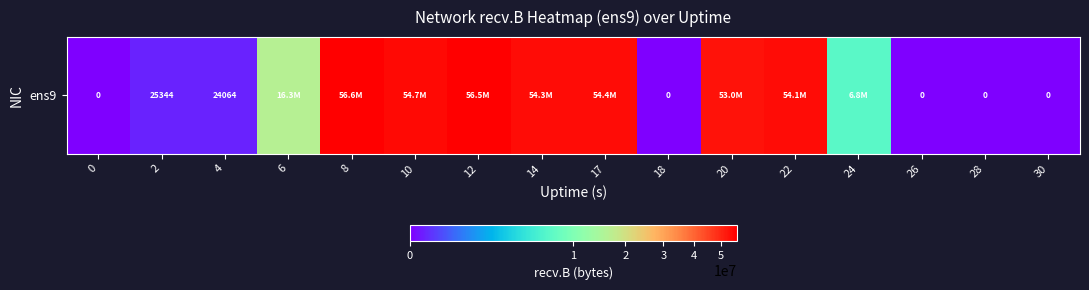

At which label is the value closest to 28323716?

6